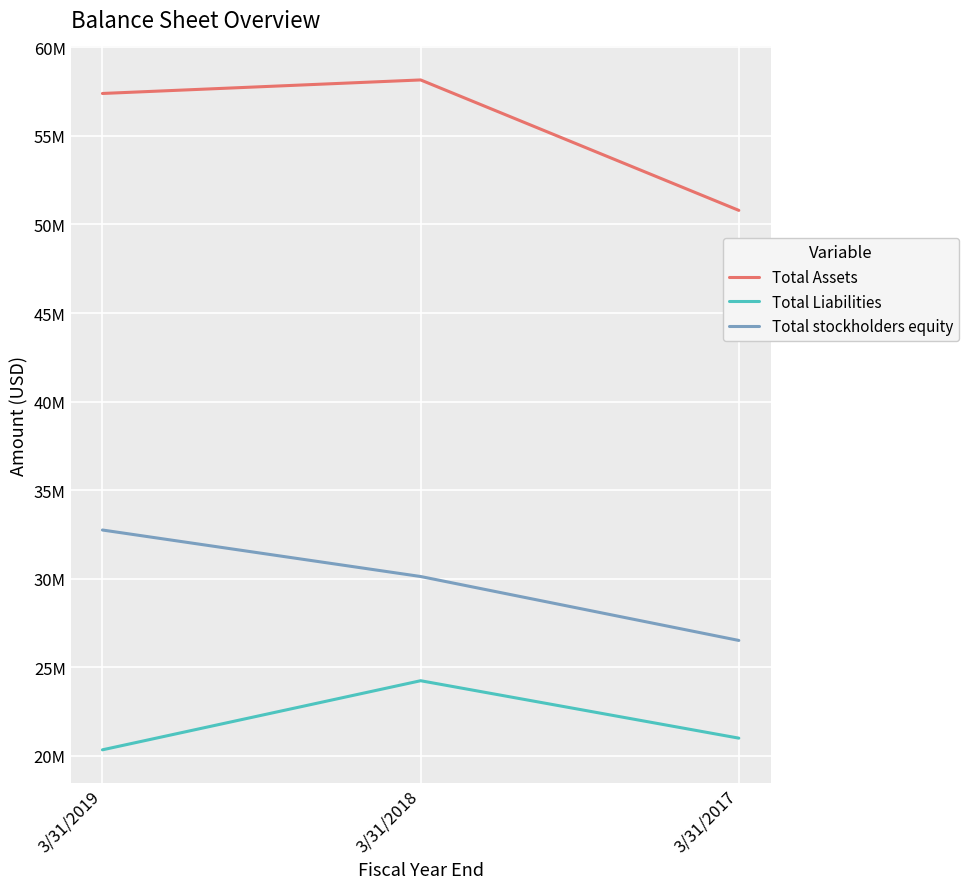

Reading right to left, extract all data points from this chart.

Total Assets: 3/31/2017=50797000	3/31/2018=58160000	3/31/2019=57396000
Total Liabilities: 3/31/2017=21003000	3/31/2018=24245000	3/31/2019=20344000
Total stockholders equity: 3/31/2017=26519000	3/31/2018=30128000	3/31/2019=32753000